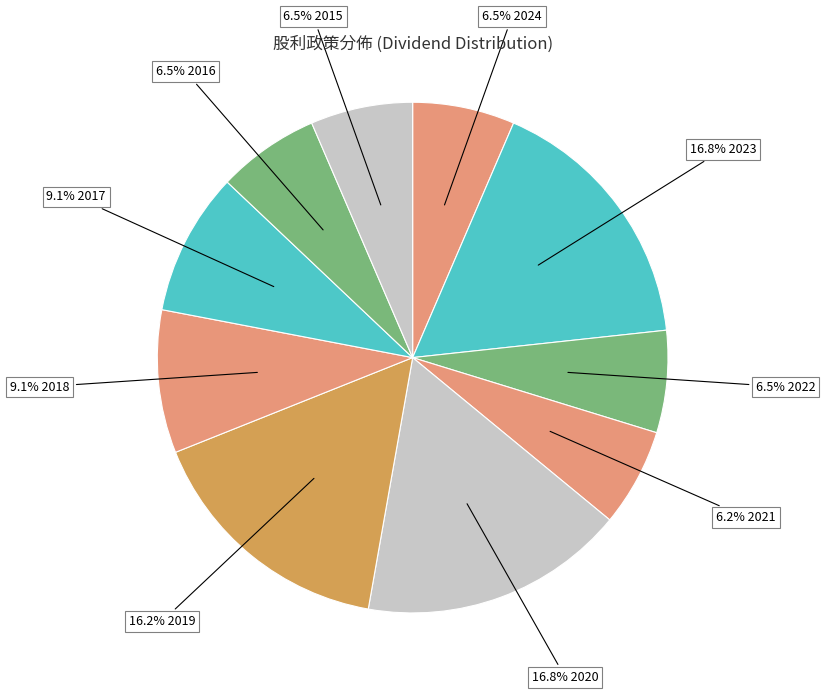

Is the sum of 6.5% 2016 and 16.2% 2019 greater than half?

No